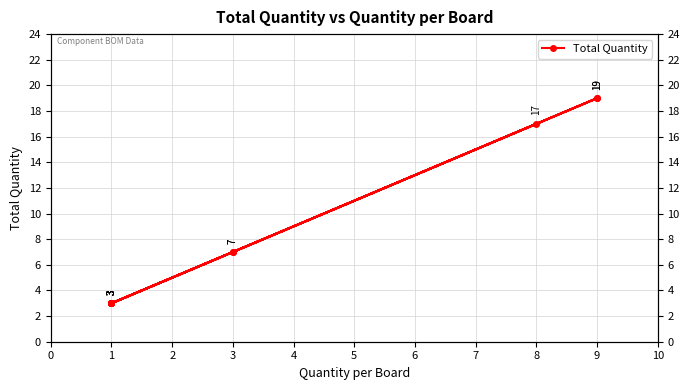

How many categories are shown in the chart?

13